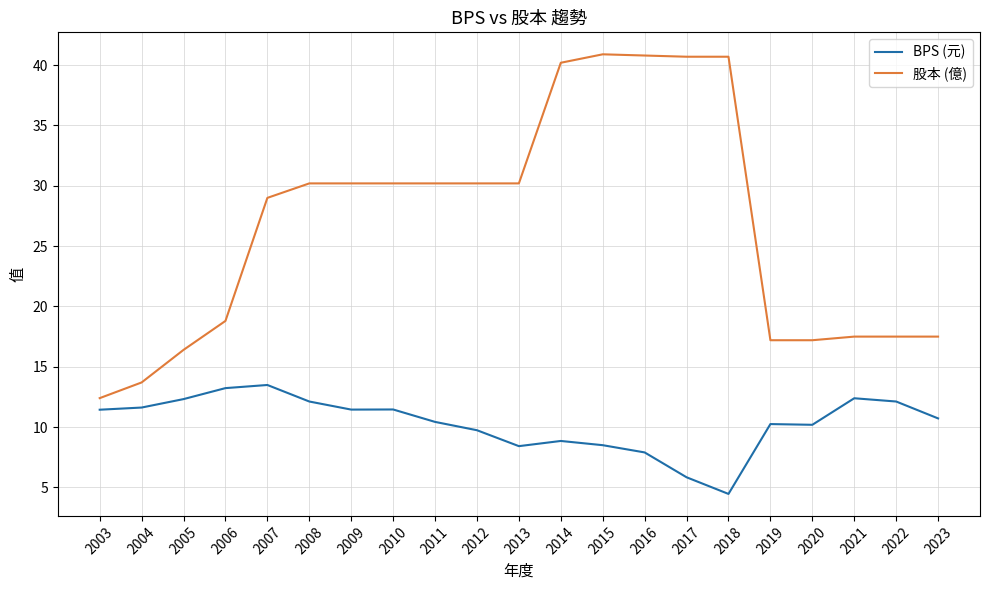

What is the highest value of the BPS (元) series?

13.5